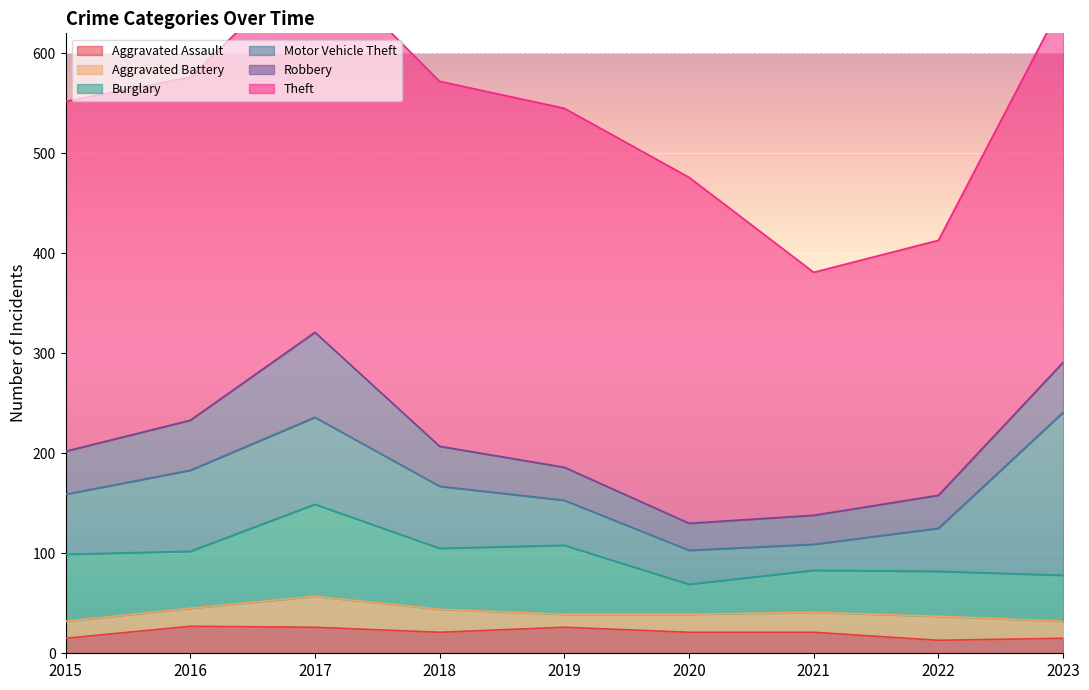

How many interior local peaks does the Theft series have?

1